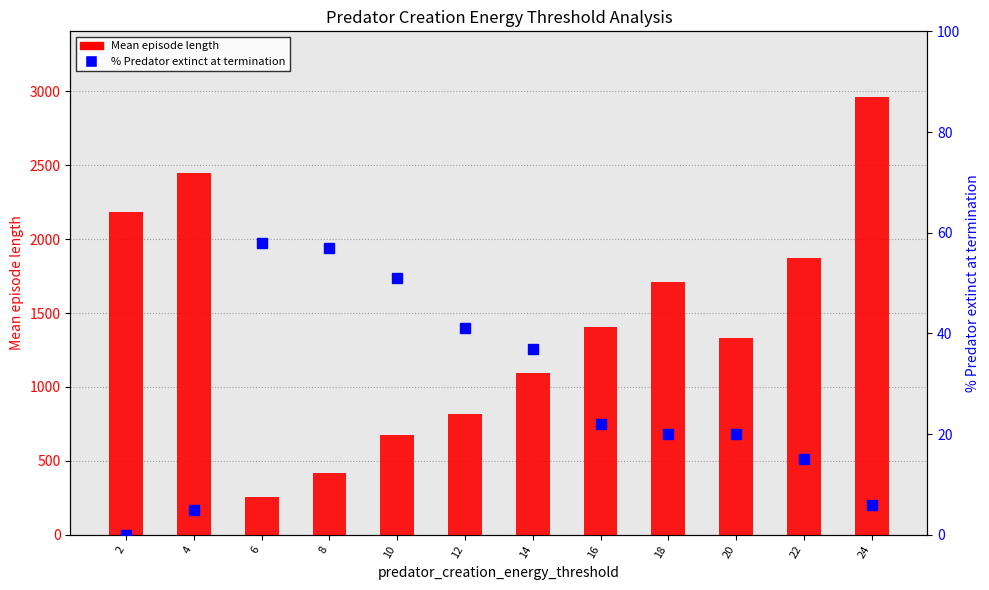

What are all the series names shown in the legend?

Mean episode length, % Predator extinct at termination